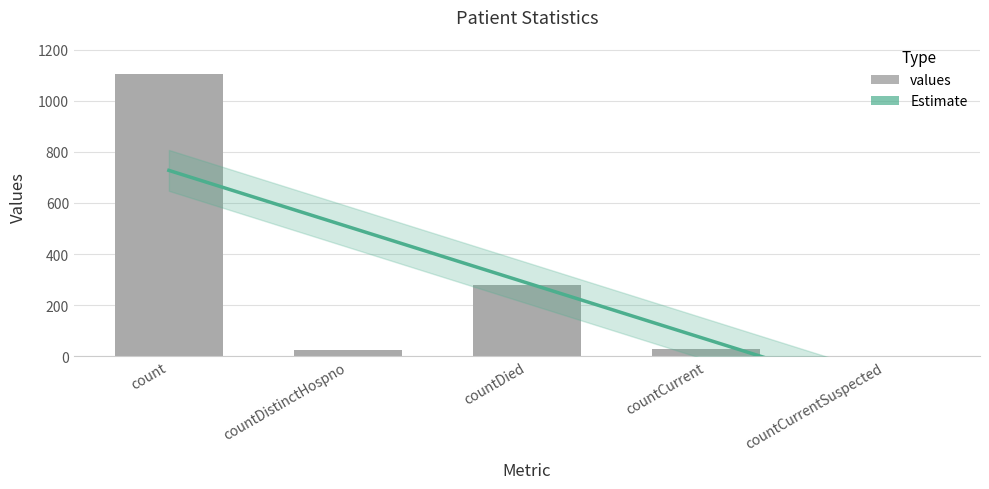

What is the value of the 1st bar from the left?

1104